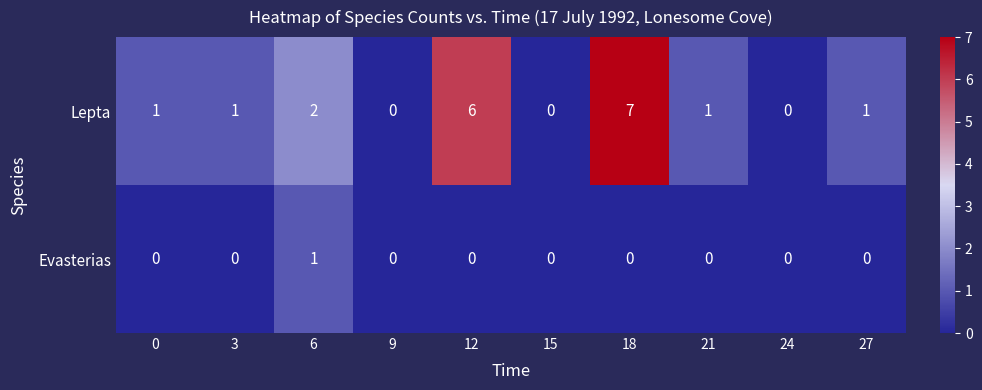

Count the Evasterias values in the range 0 to 1.

10